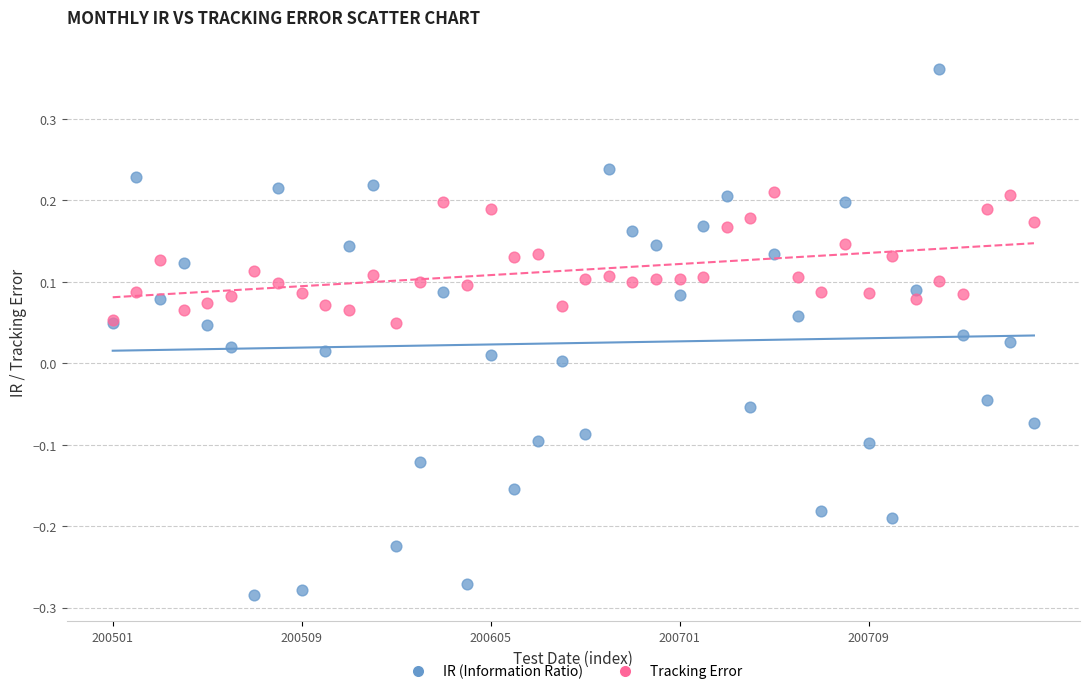

Which series has the widest spread of Y values?

IR (Information Ratio)